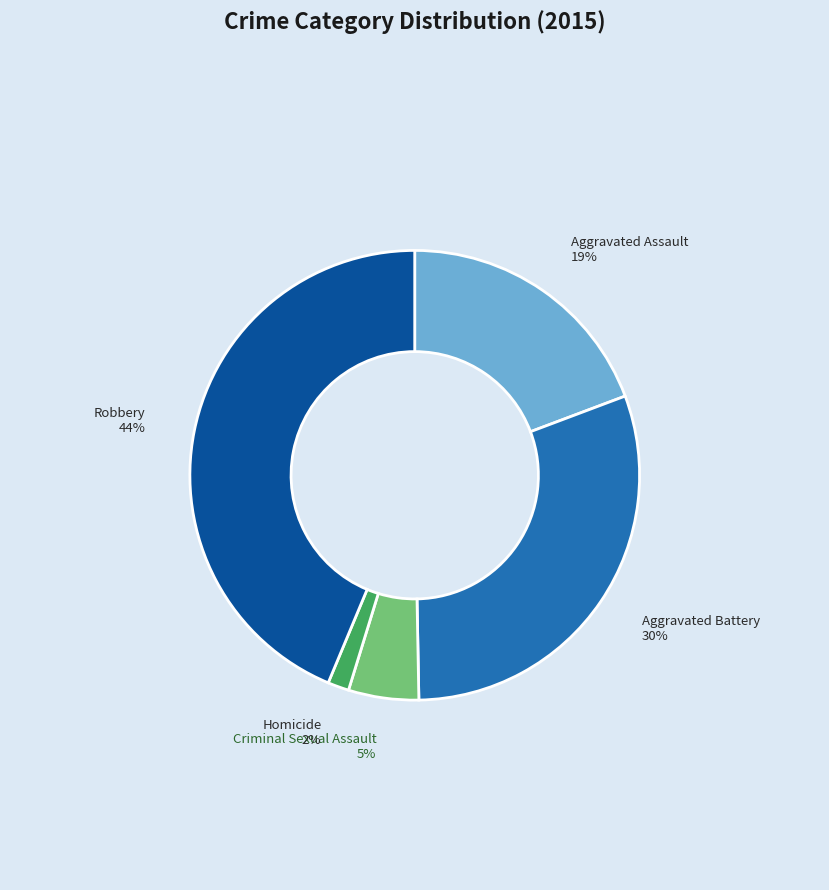

Which category has the smallest portion of the pie?

Homicide